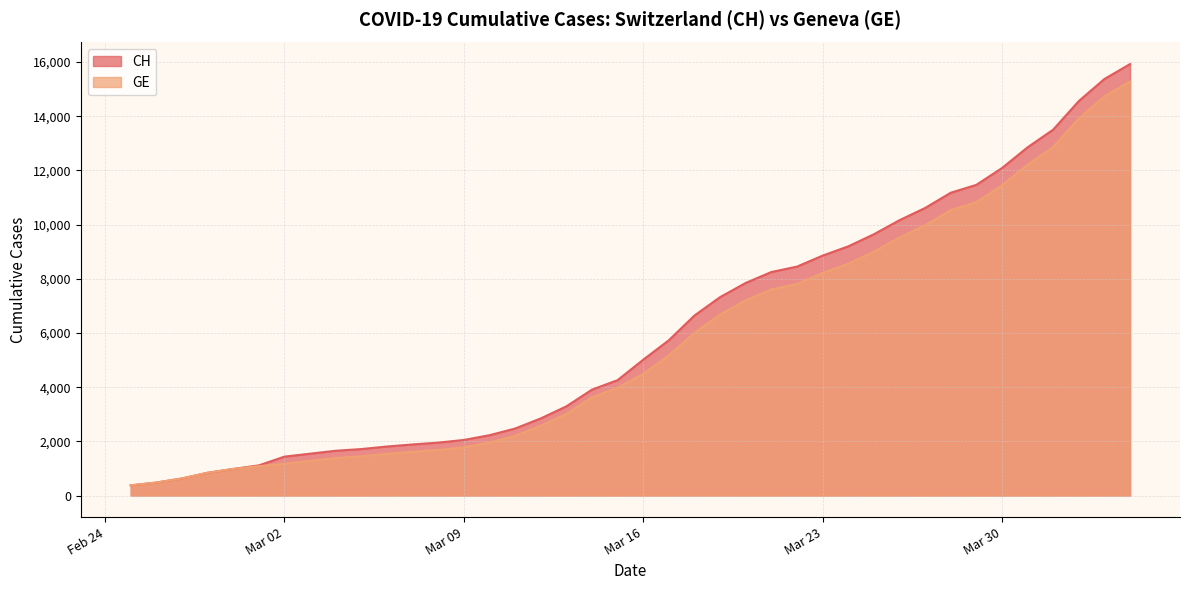

How many values in the CH series exceed 5012?

19